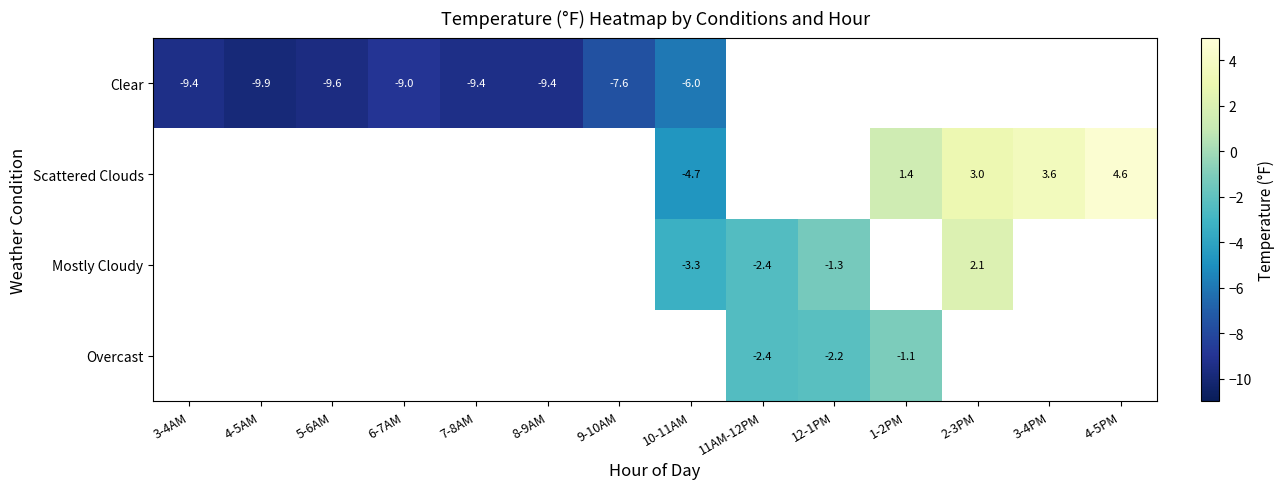

Between 9-10AM and 4-5AM, which is larger?

9-10AM